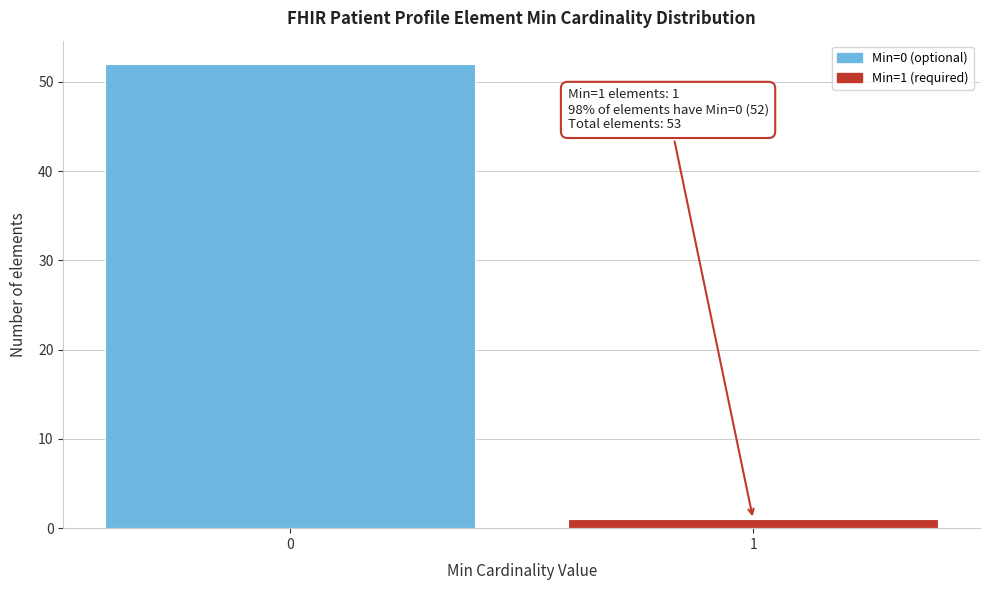

Reading left to right, transcribe all the data shown in this chart.

52	1